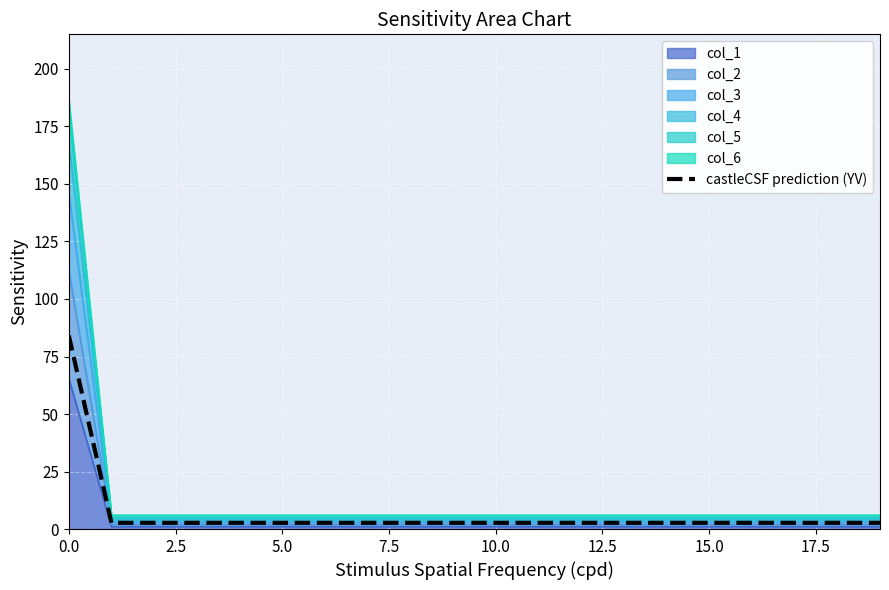

Is it true that the value at 13 is 2.7?

True